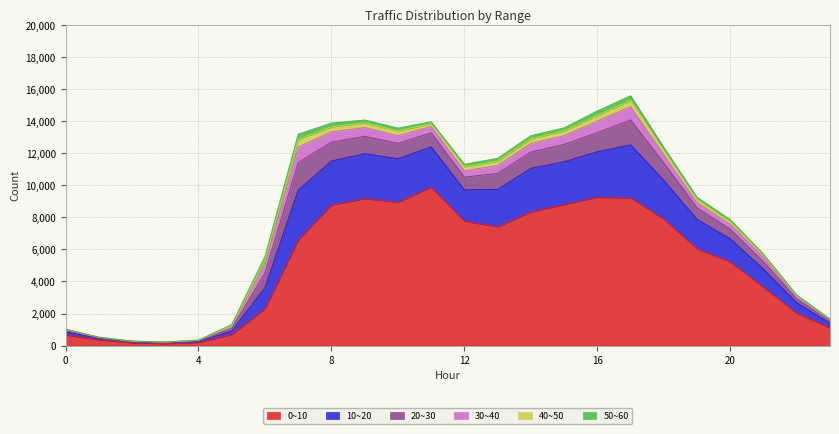

What value does the 40~50 series have at 2, to the nearest 5?

5